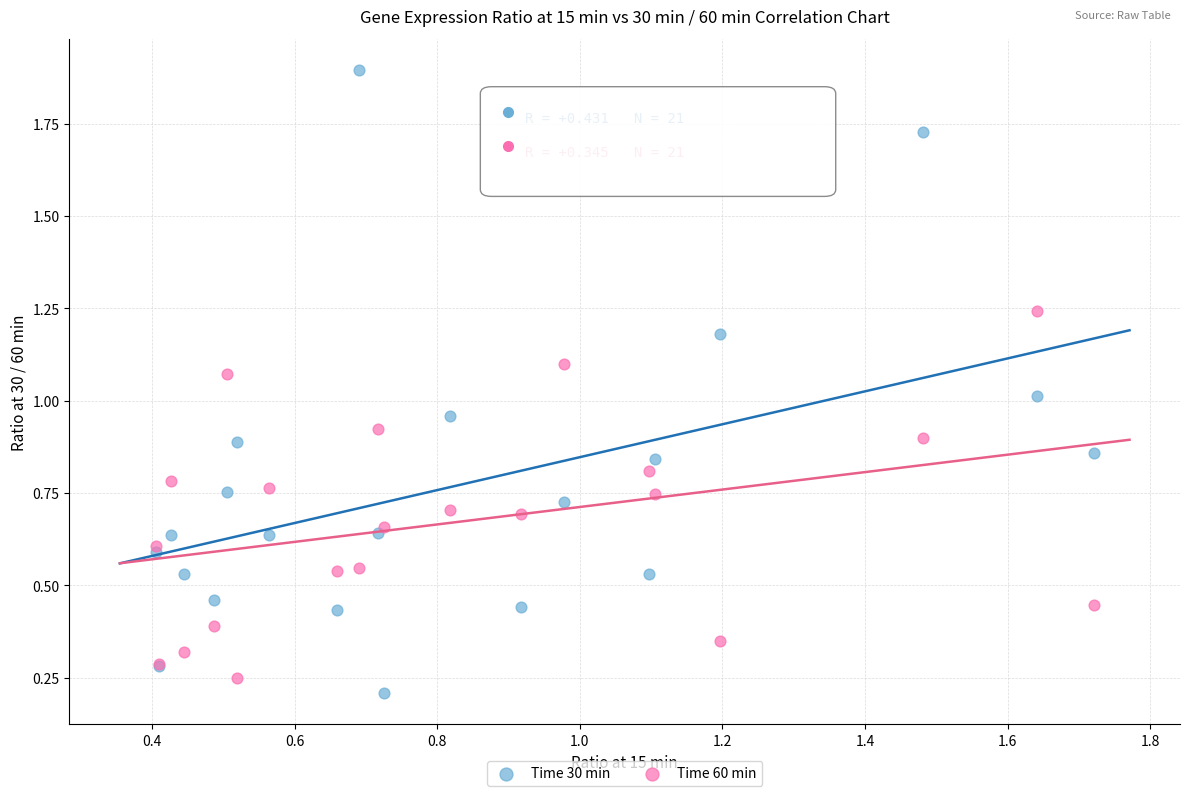

What is the X range (max minus min) for the scatter plot?

1.3